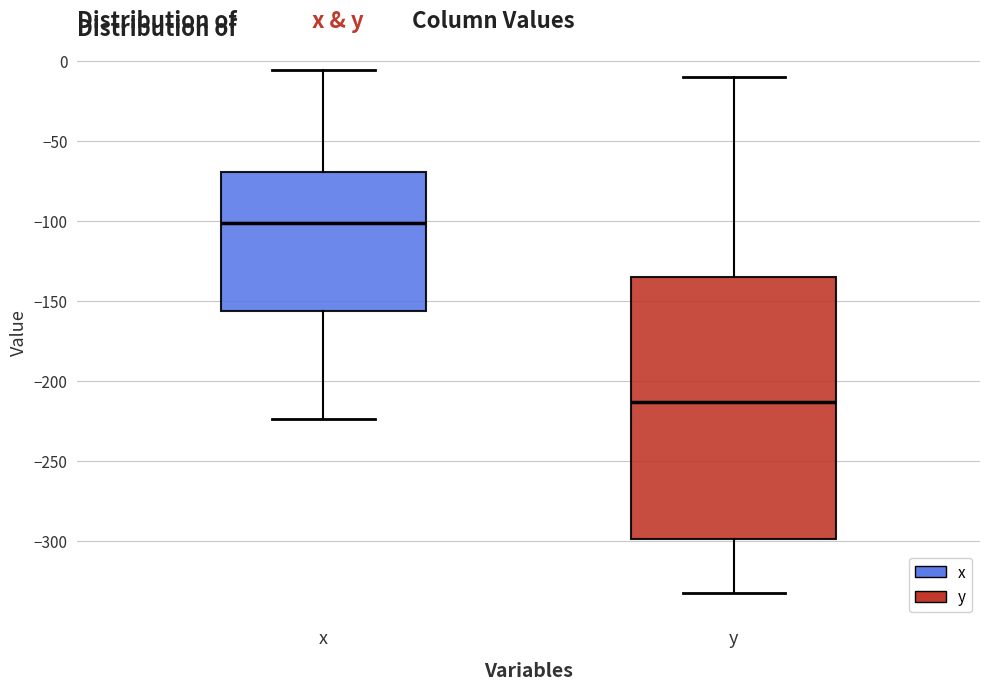

Reading left to right, read every box against the y-axis: the position of its median line, the range the box covers, and the ends of its whiskers. The values are not printed on the chart, so give them approximately, as read against the axis.

x: median -100, box -155 to -70, whiskers -225 to -5
y: median -215, box -300 to -135, whiskers -330 to -10